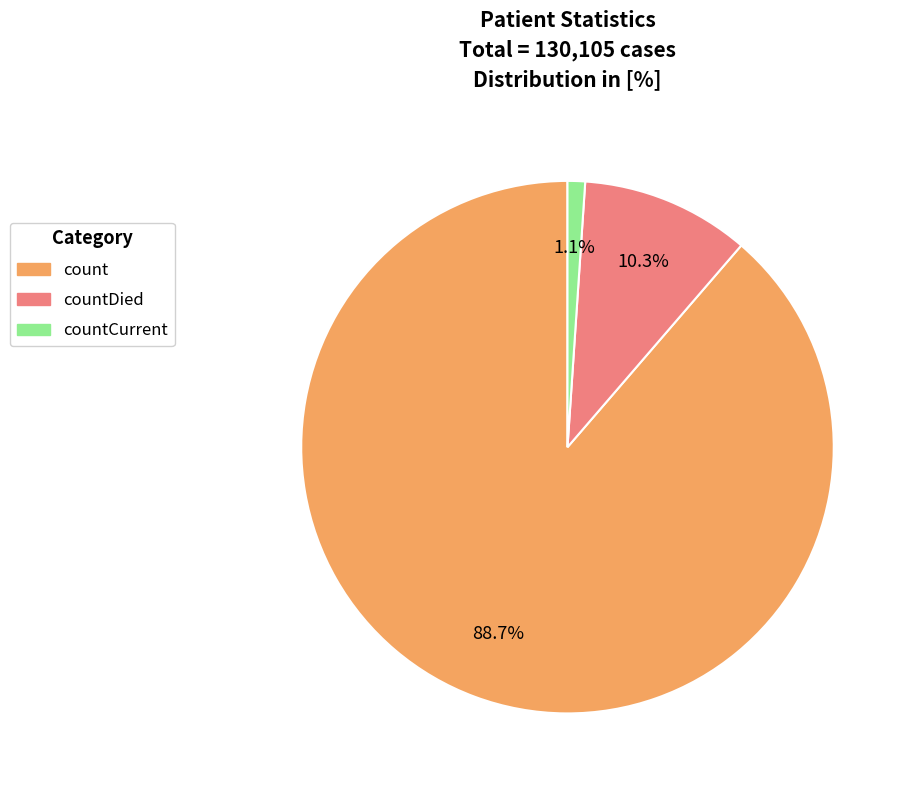

Does any single category account for the majority?

Yes